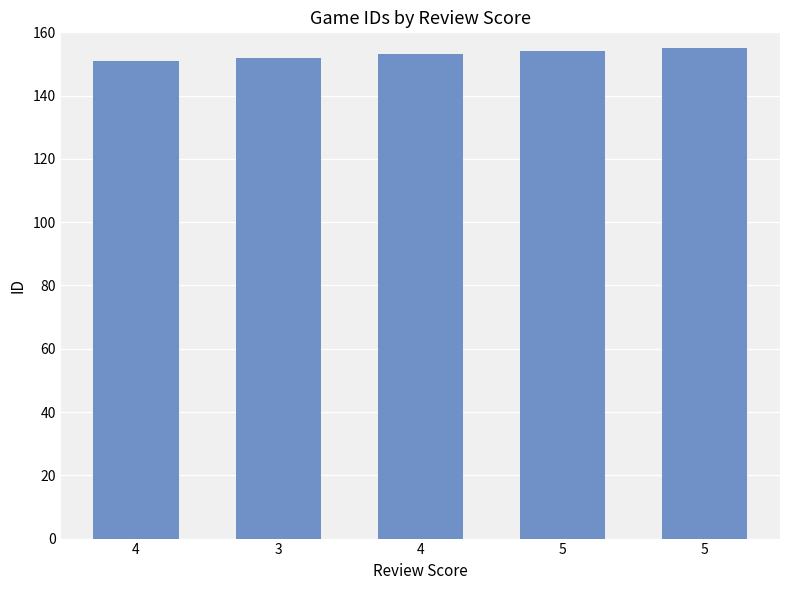

At which label is the value closest to 153?

4